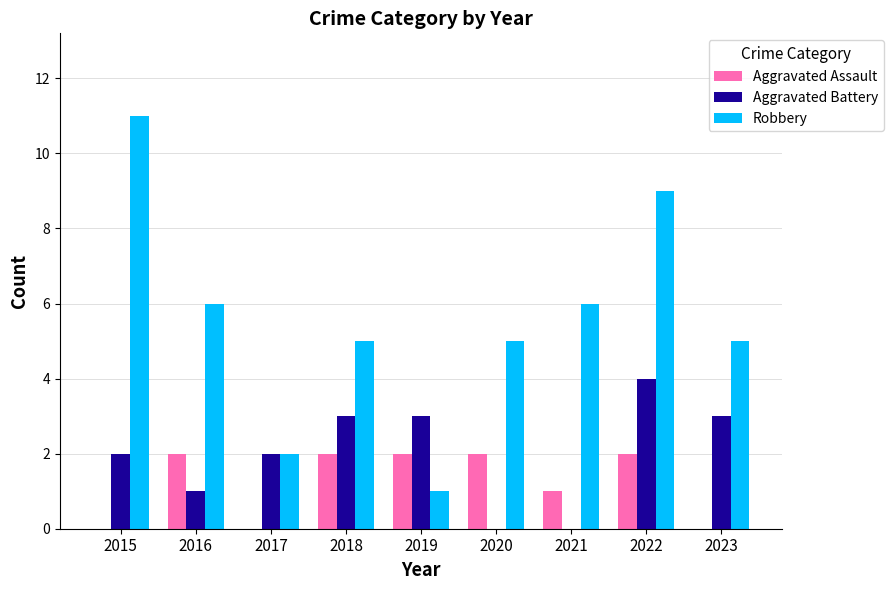

Reading right to left, extract all data points from this chart.

Aggravated Assault: 2023=0	2022=2	2021=1	2020=2	2019=2	2018=2	2017=0	2016=2	2015=0
Aggravated Battery: 2023=3	2022=4	2021=0	2020=0	2019=3	2018=3	2017=2	2016=1	2015=2
Robbery: 2023=5	2022=9	2021=6	2020=5	2019=1	2018=5	2017=2	2016=6	2015=11